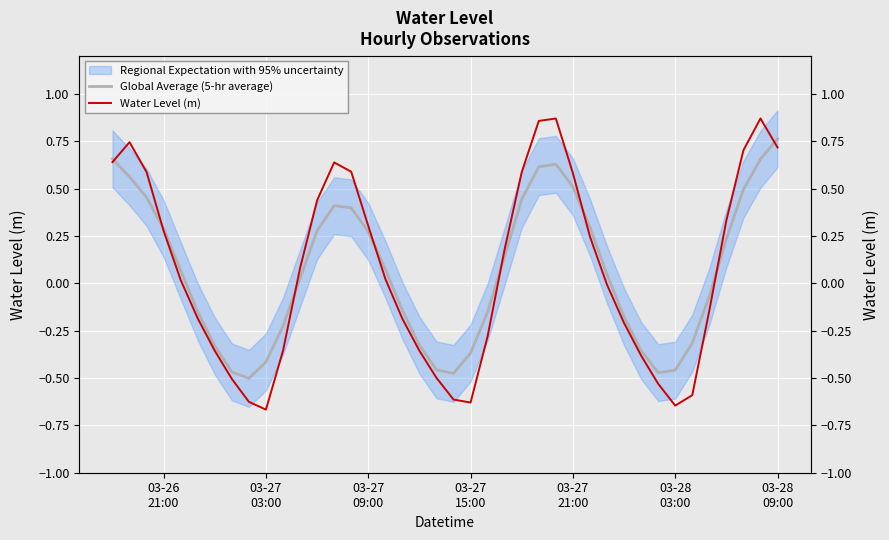

How many positive values does the Water Level (m) series have?

21